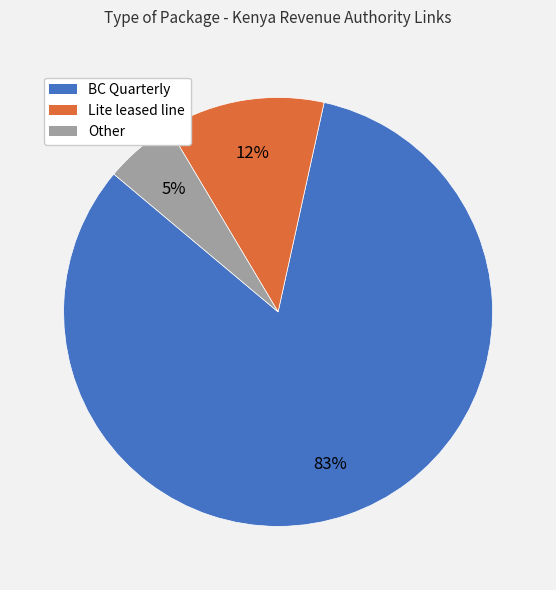

Does Lite leased line represent more than half of the total?

No